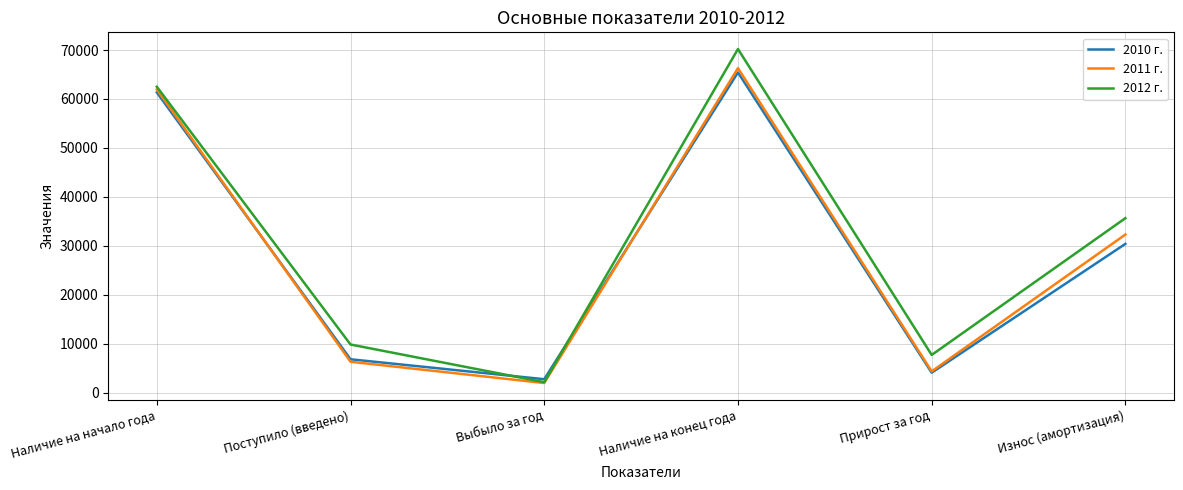

Which series has the largest range (max minus min)?

2012 г.